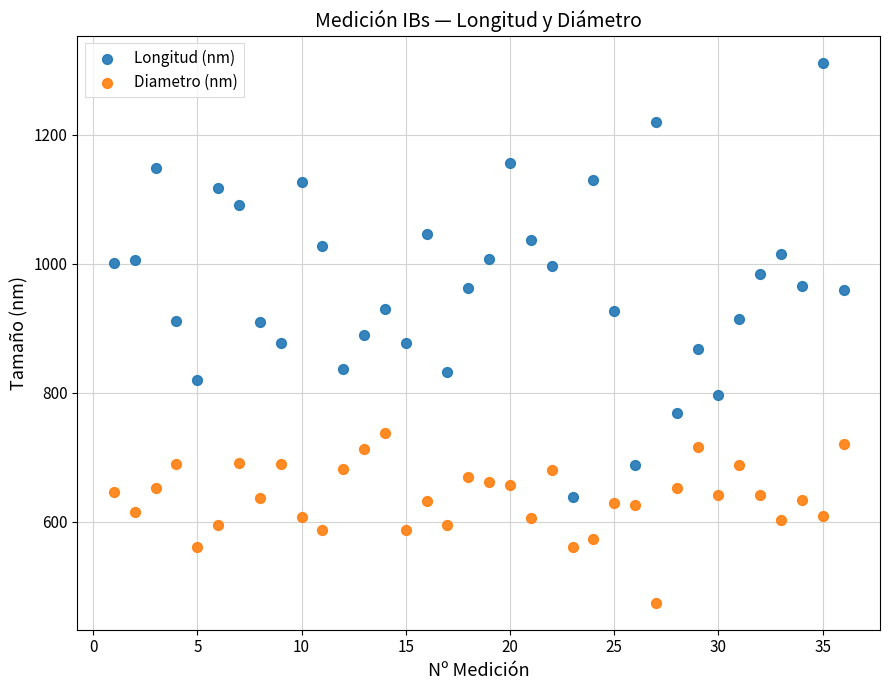

Across all data points, what is the range of Y values (max minus min)?

837.2